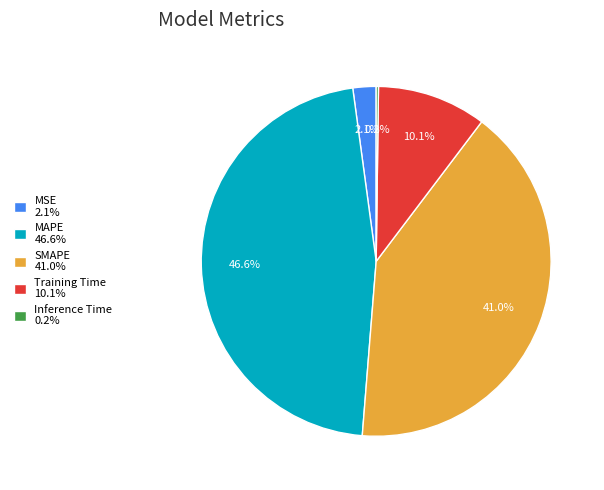

Is there any slice that represents more than half of the pie?

No